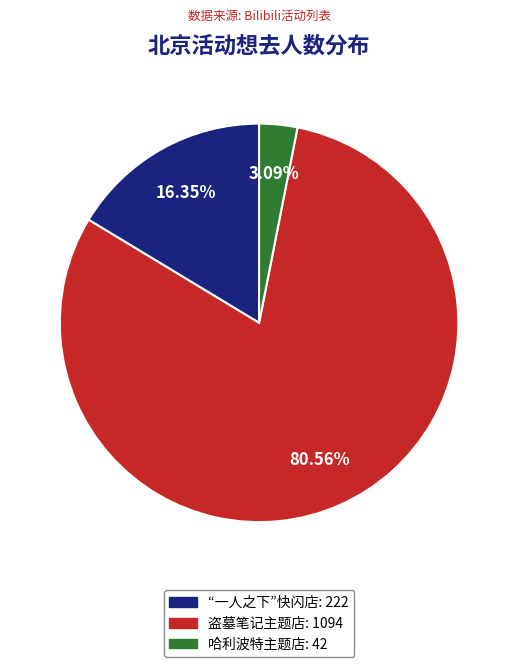

Do 哈利波特主题店: 42 and 盗墓笔记主题店: 1094 together represent more than half of the pie?

Yes